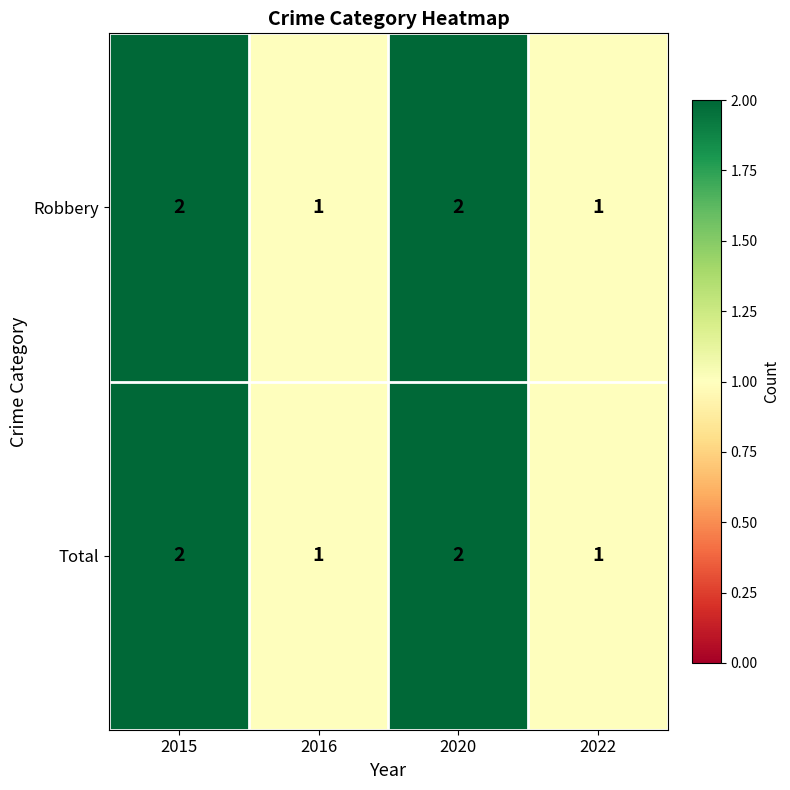

What is the total value across all series at 2015?

4